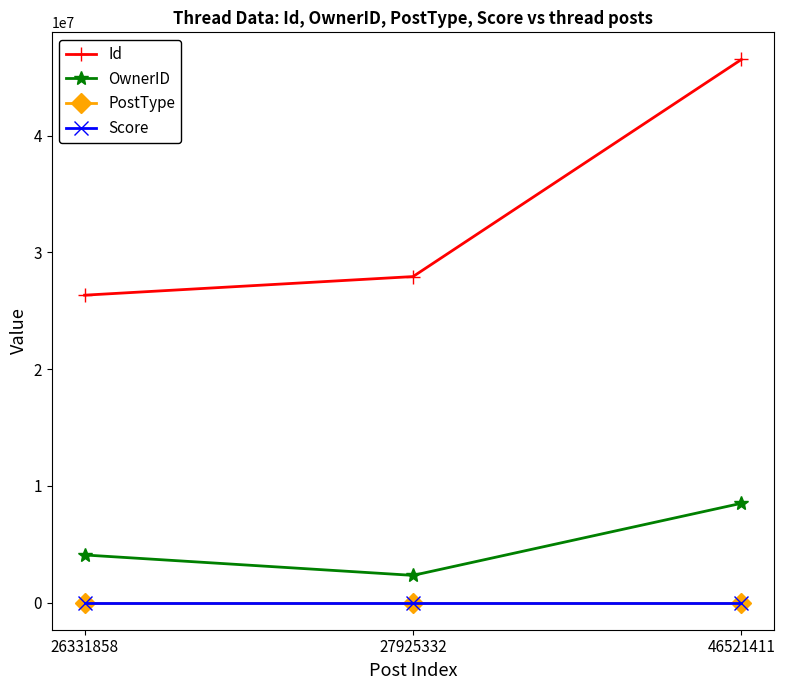

How many data points in Id are less than 27925332?

1